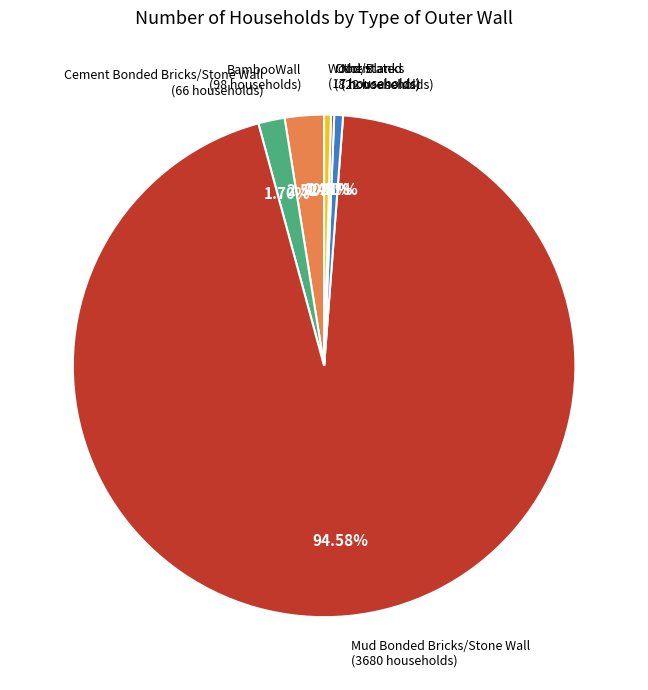

Which category has the biggest portion of the pie?

Mud Bonded Bricks/Stone Wall